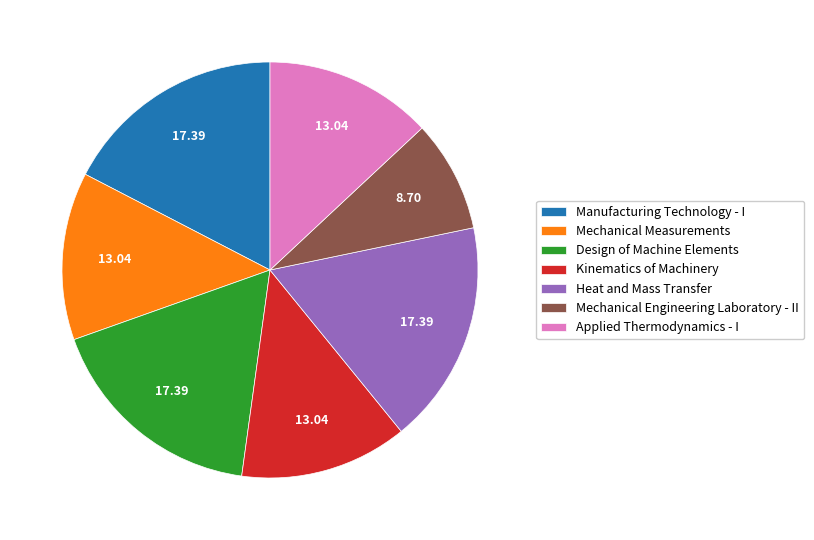

Is Mechanical Engineering Laboratory - II the majority of the pie?

No